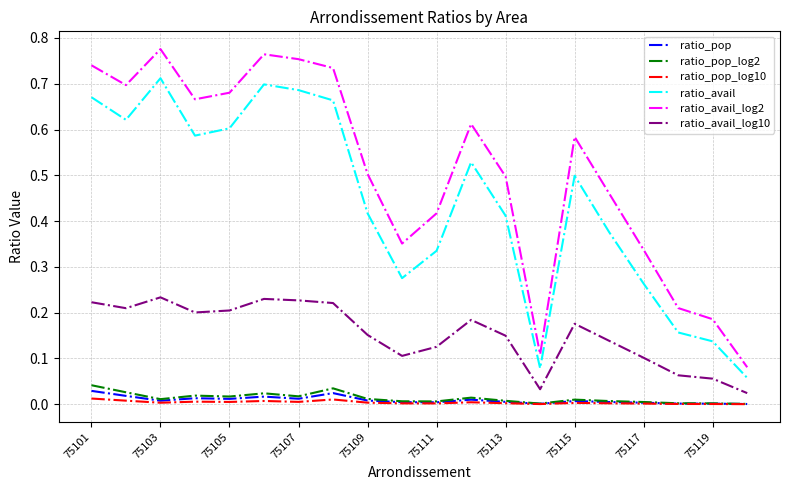

True or false: ratio_avail_log2 and ratio_pop intersect in this chart.

False